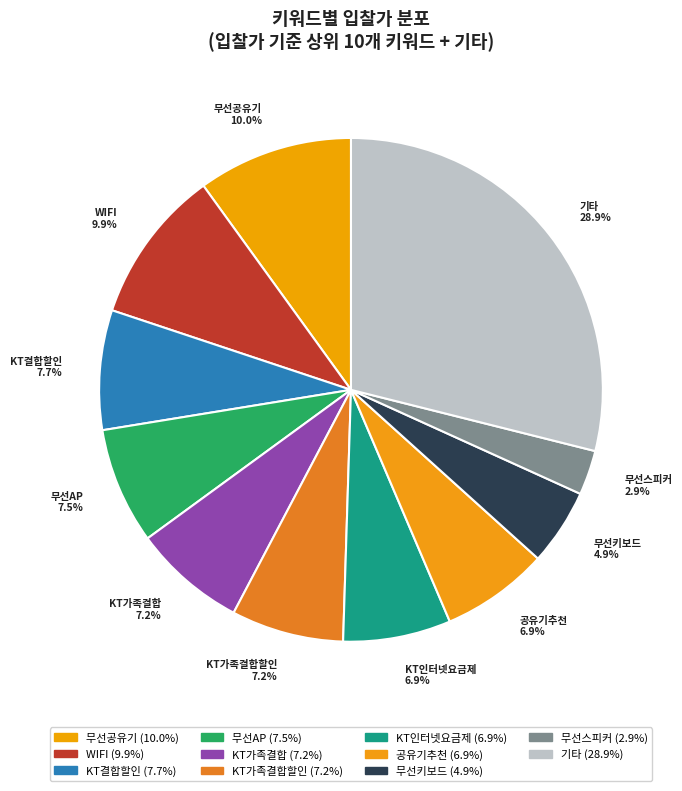

Count the number of slices in the pie.

11